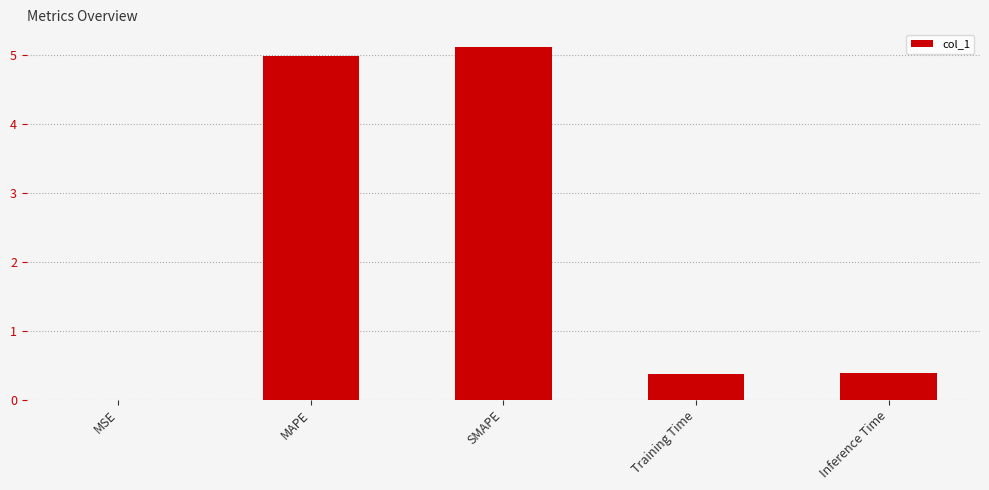

What is the sum of all values?

10.9